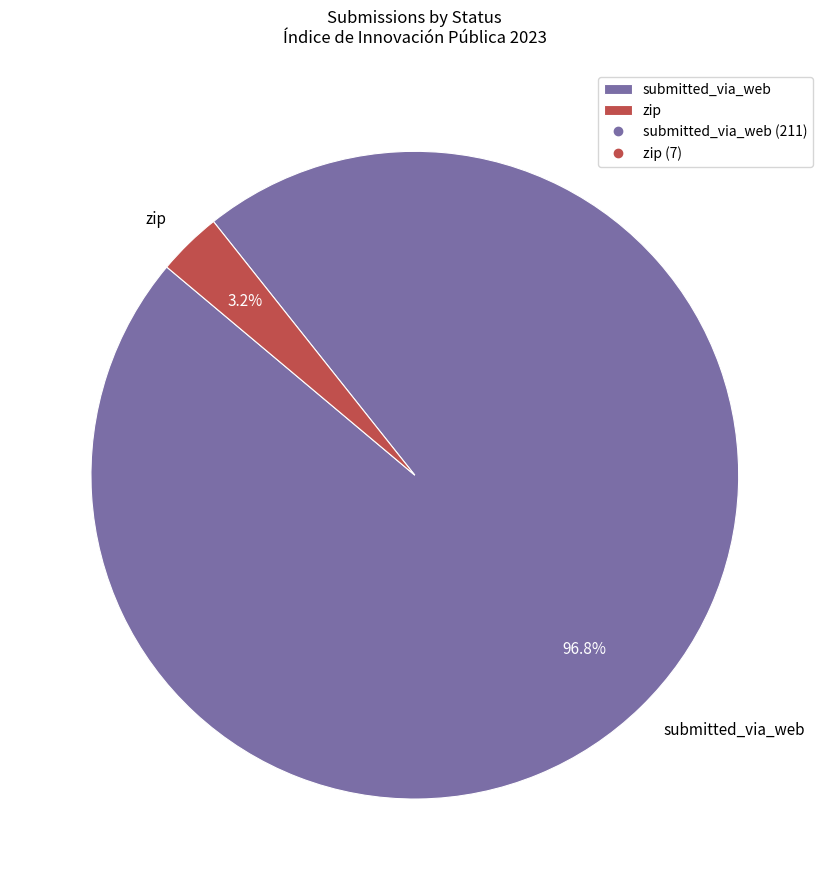

Does submitted_via_web represent more than half of the total?

Yes